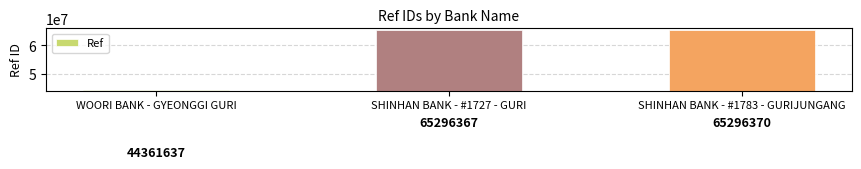

Rank the categories by value from highest to lowest.

SHINHAN BANK - #1783 - GURIJUNGANG, SHINHAN BANK - #1727 - GURI, WOORI BANK - GYEONGGI GURI